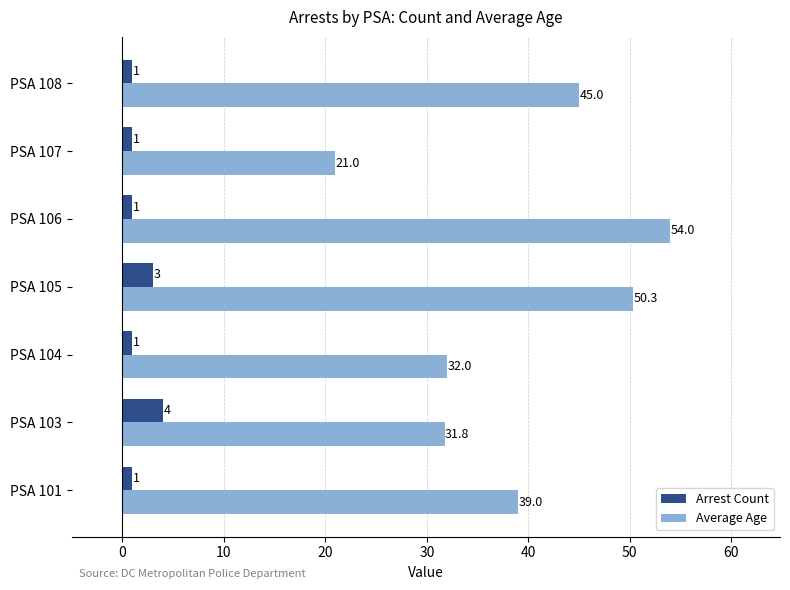

What is the lowest value of the Average Age series?

21.0